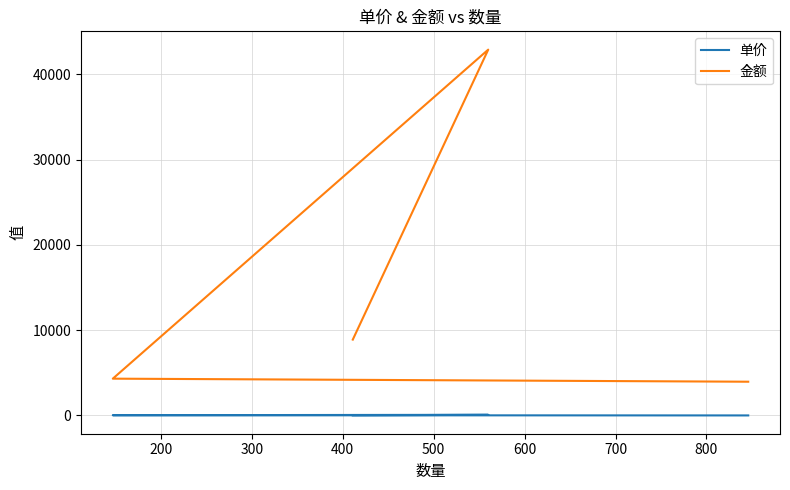

What is the smallest value displayed?

4.7